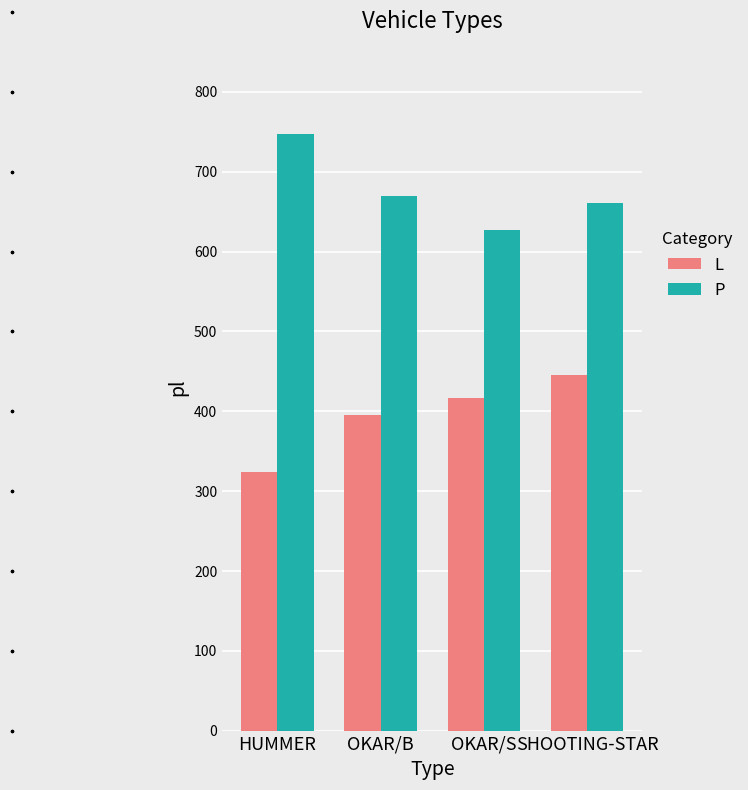

What is the label of the 4th bar from the right?

HUMMER